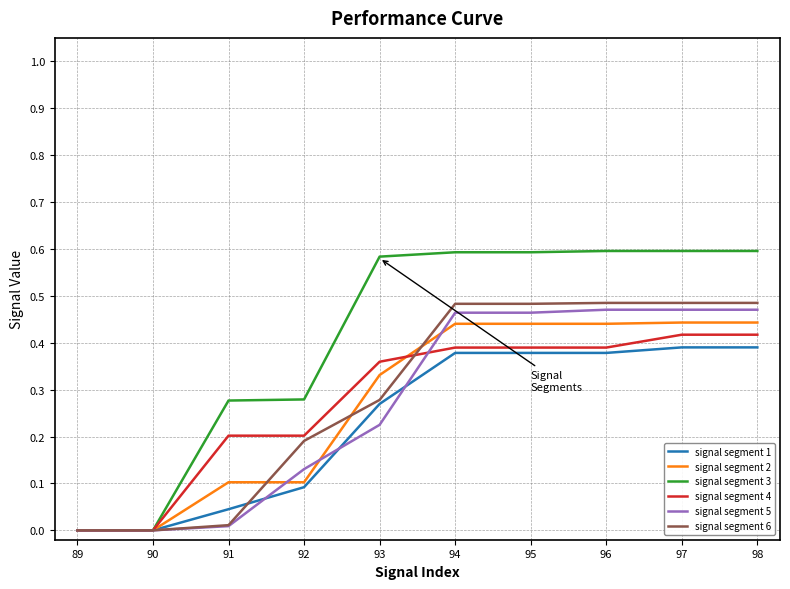

The signal segment 6 series shows 0.7 at 95. True or false?

False